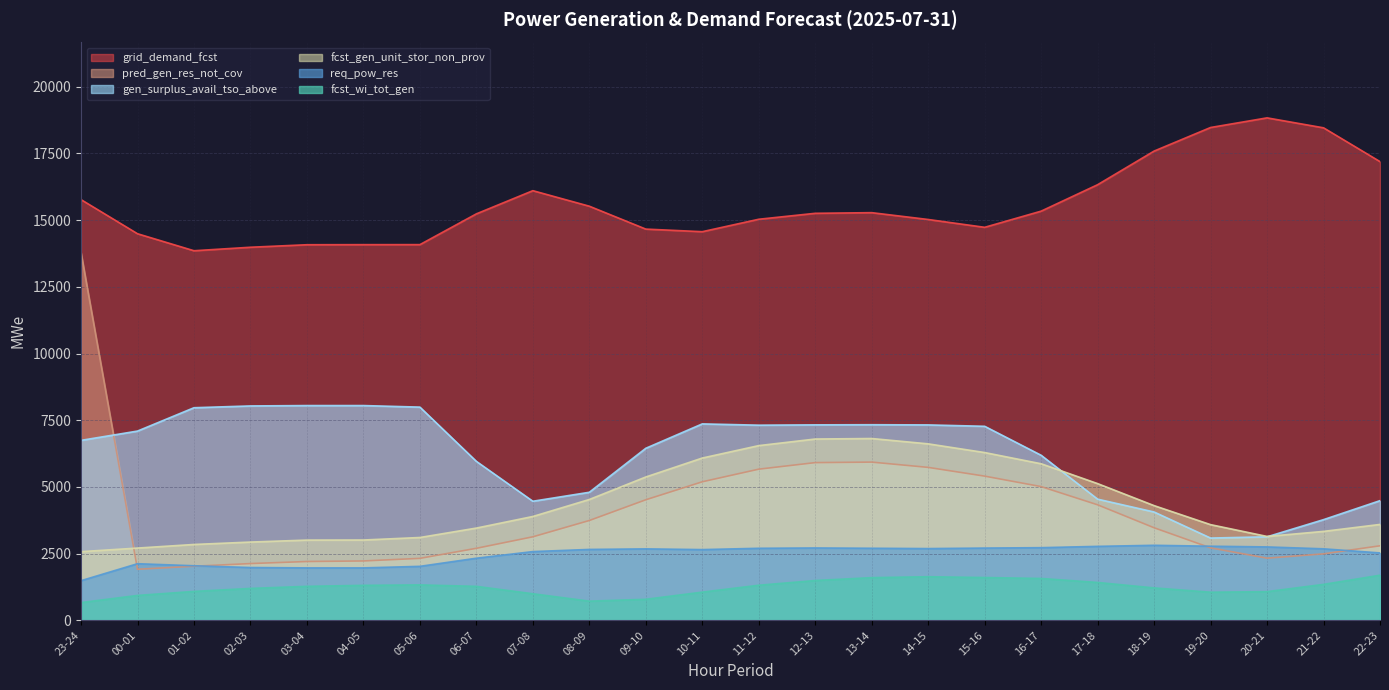

Between 16-17 and 12-13, which is larger?

16-17